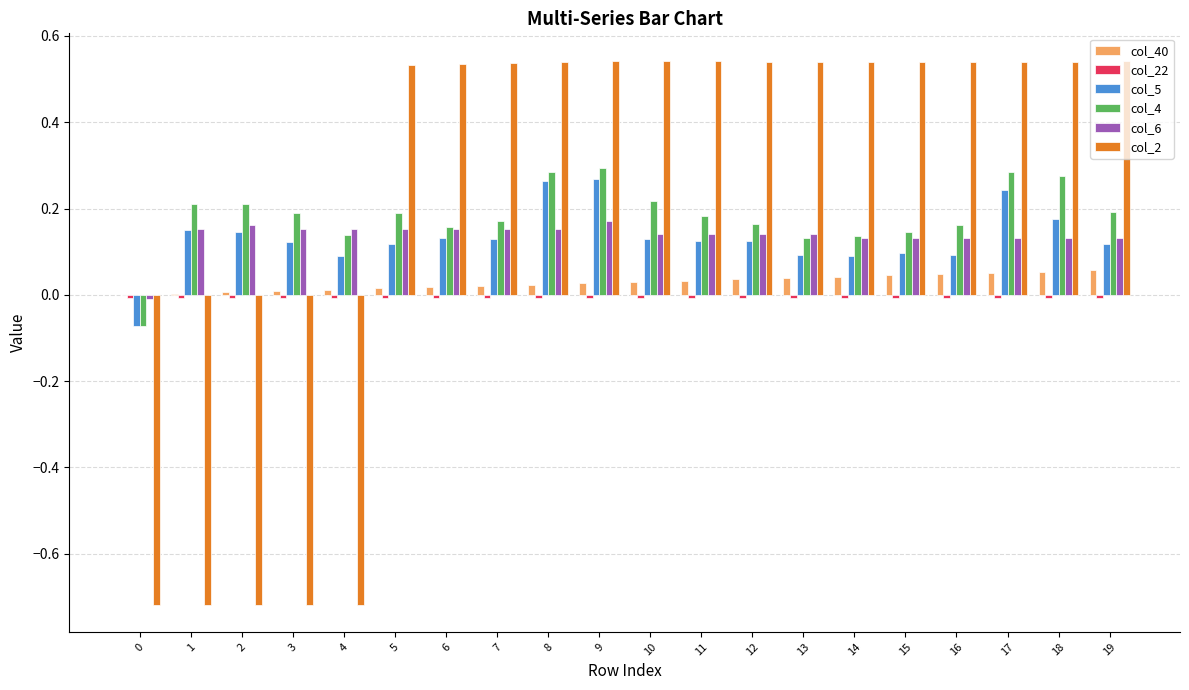

How many values in col_4 are above zero?

19